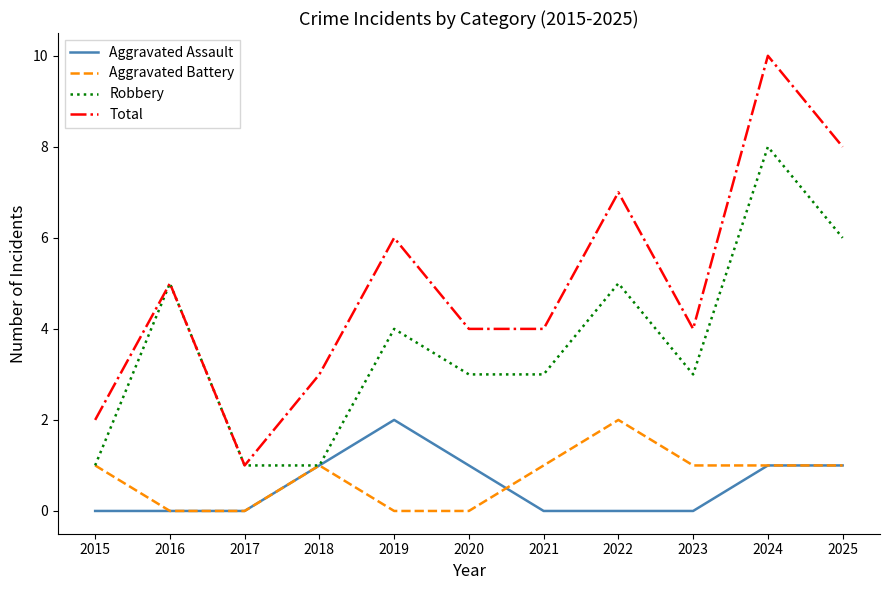

Reading left to right, list all the values displayed in this chart.

Aggravated Assault: 0	0	0	1	2	1	0	0	0	1	1
Aggravated Battery: 1	0	0	1	0	0	1	2	1	1	1
Robbery: 1	5	1	1	4	3	3	5	3	8	6
Total: 2	5	1	3	6	4	4	7	4	10	8